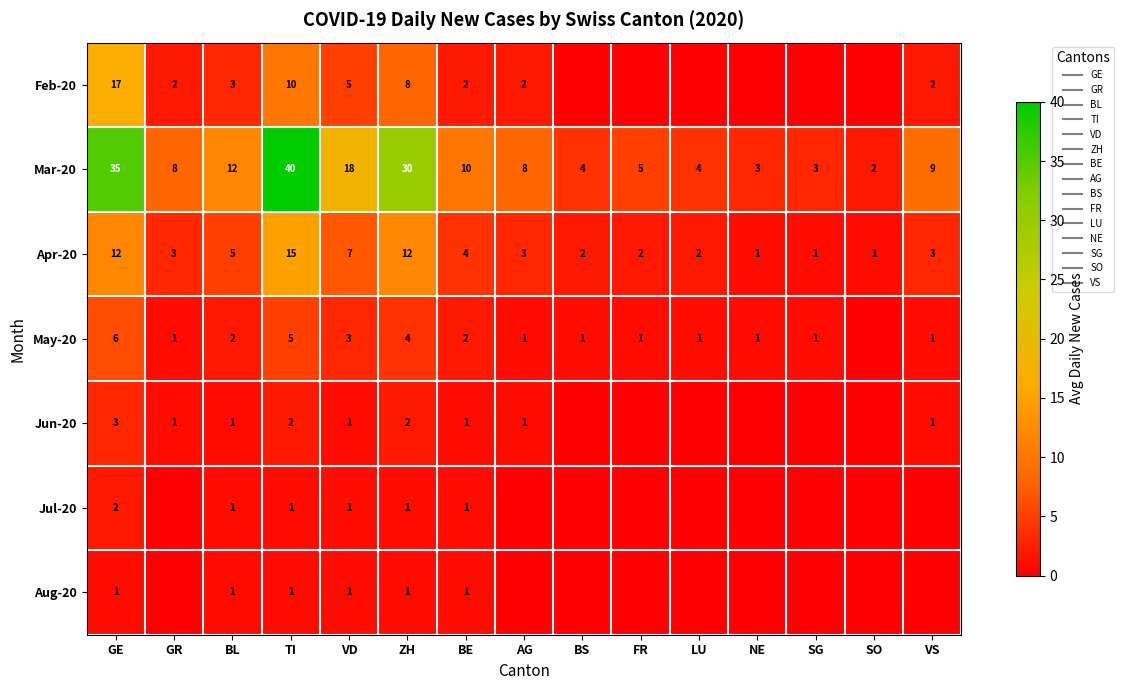

At TI, list the series in order from smallest to largest.

Jul-20, Aug-20, Jun-20, May-20, Feb-20, Apr-20, Mar-20